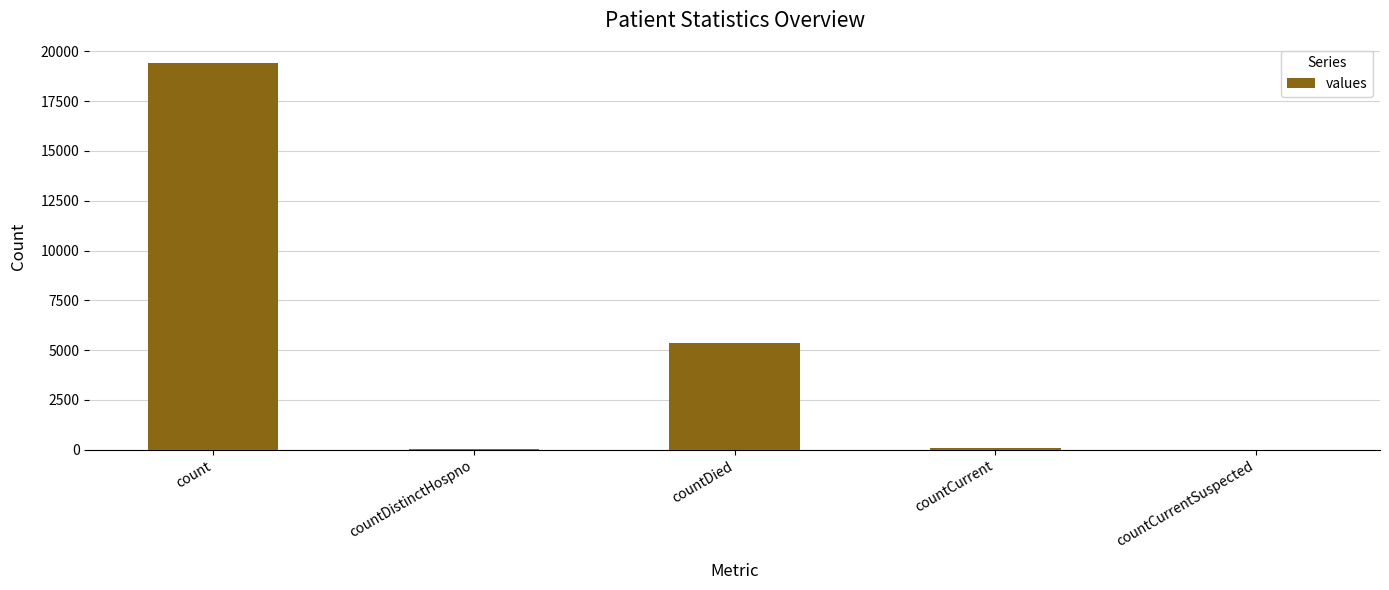

True or false: the data shows 33788 at count.

False